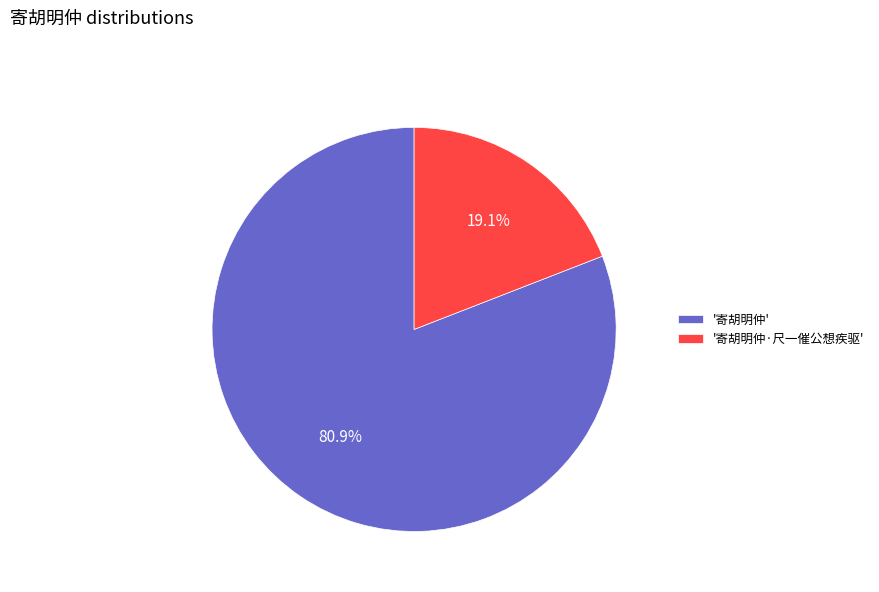

Which category accounts for the majority?

'寄胡明仲'